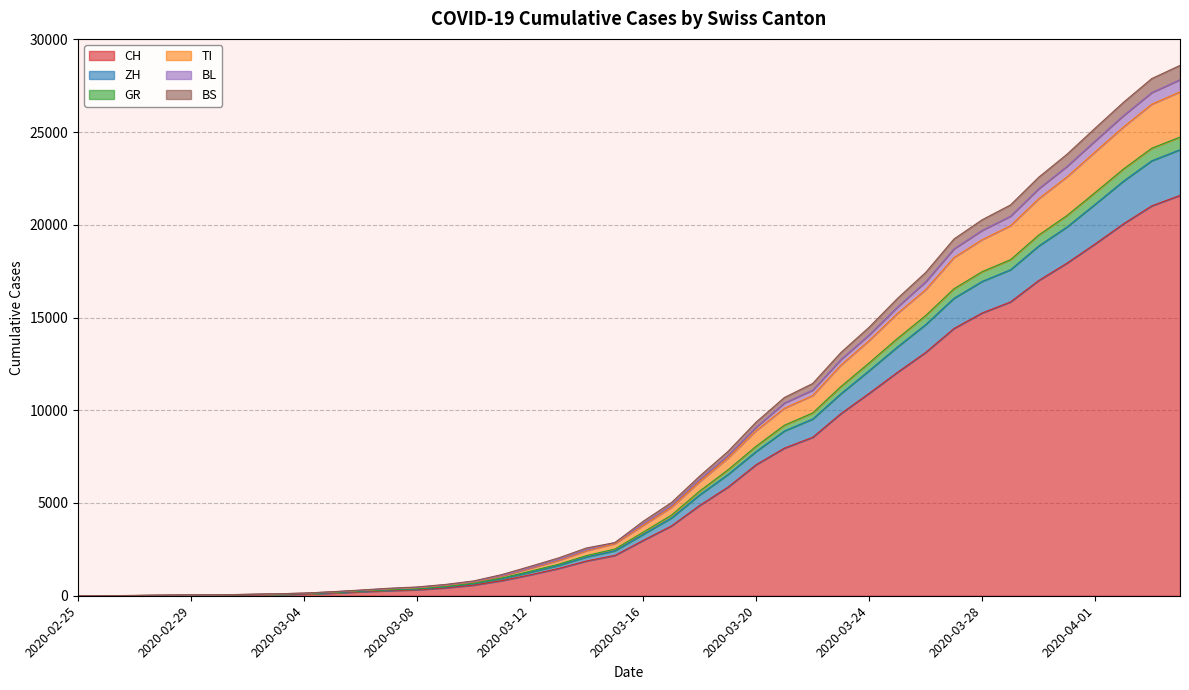

True or false: CH has a value of 7 at 2020-02-26.

False